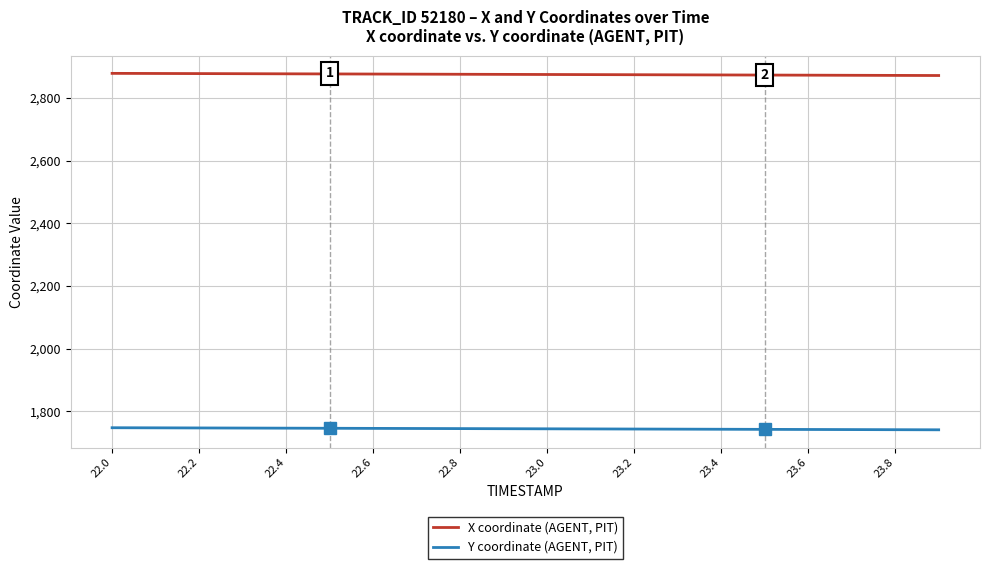

What is the average value of the X coordinate (AGENT, PIT) series?

2875.2